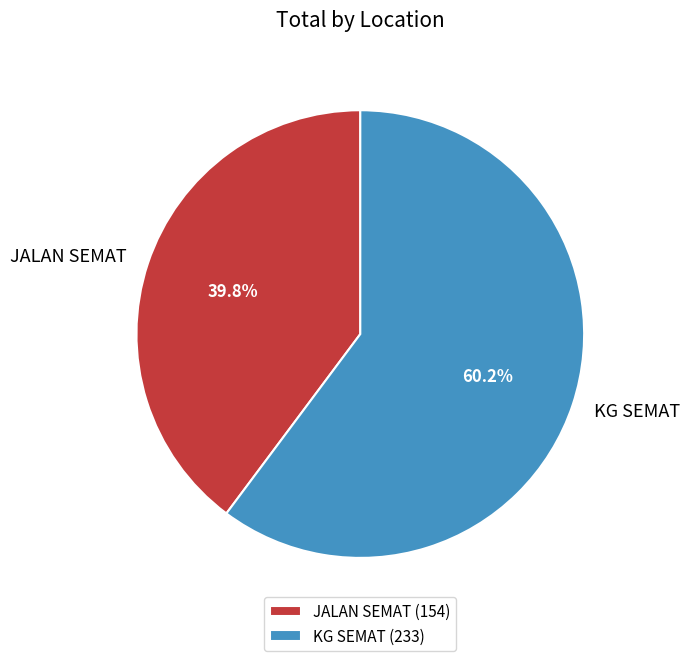

To the nearest percent, what is the difference between the JALAN SEMAT and KG SEMAT slice percentages?

20%